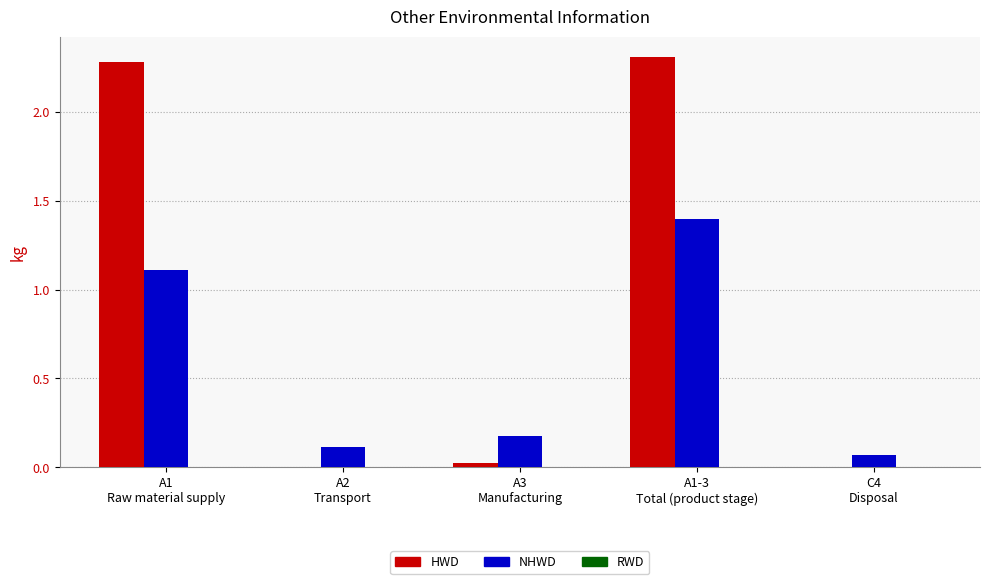

Which series has the largest total across all categories?

HWD